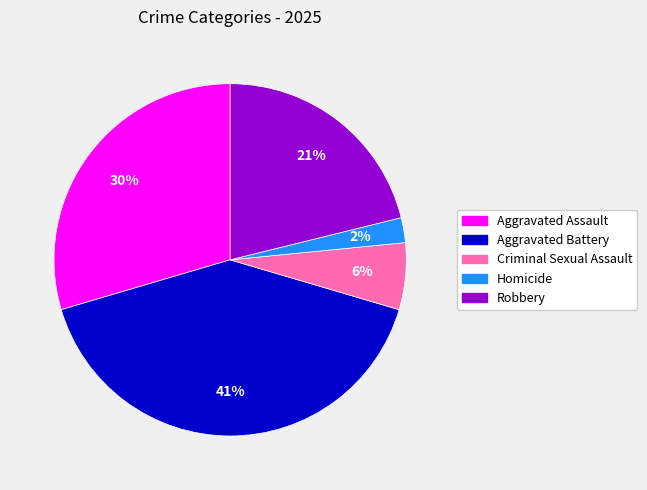

Does any single category account for the majority?

No